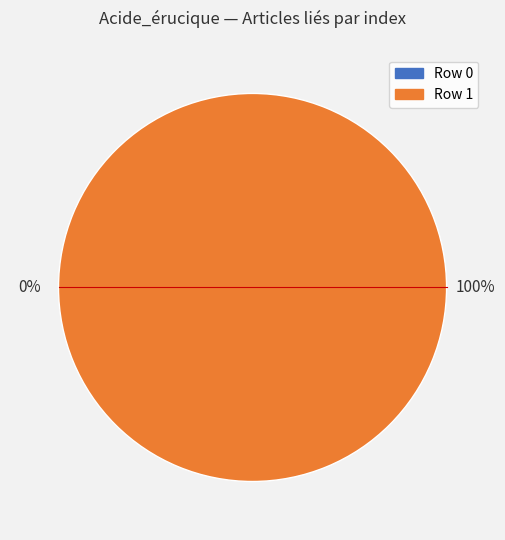

Do Row 1 and Row 0 together represent more than half of the pie?

Yes